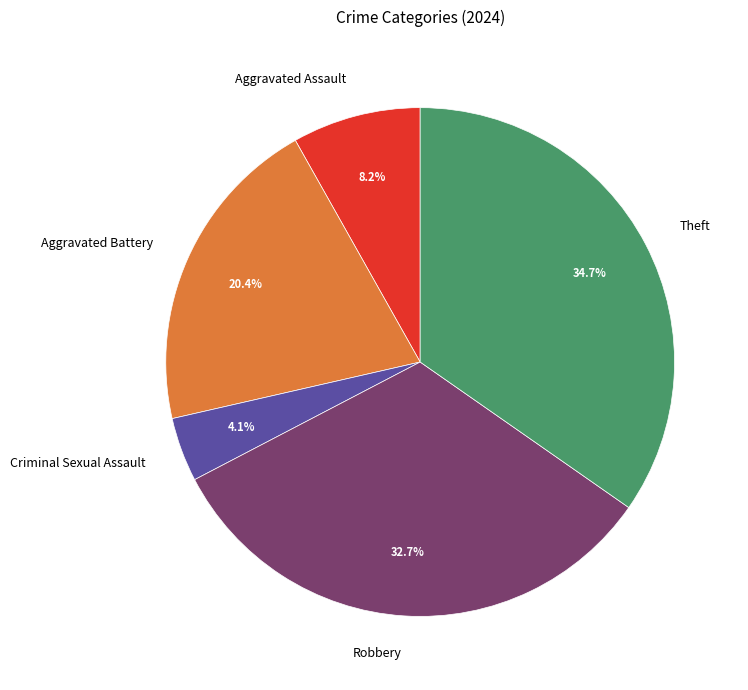

To the nearest percent, what portion does Robbery represent?

33%